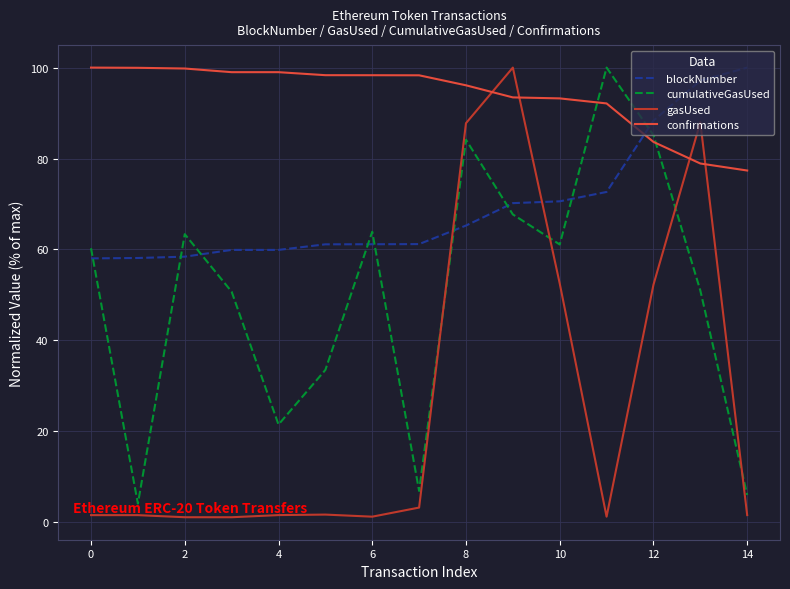

What is the sum of all confirmations values?

1407.5